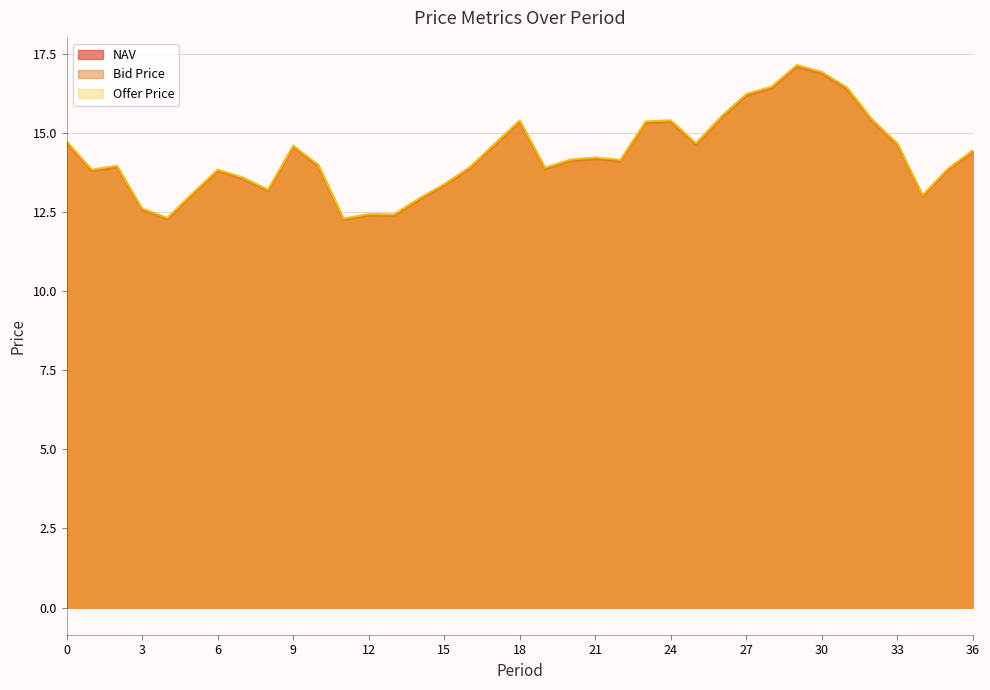

List the labels in order of Bid Price value, smallest first.

11, 4, 13, 12, 3, 14, 34, 5, 8, 15, 7, 6, 1, 35, 19, 16, 2, 10, 22, 20, 21, 36, 9, 17, 33, 25, 0, 23, 18, 24, 32, 26, 27, 31, 28, 30, 29